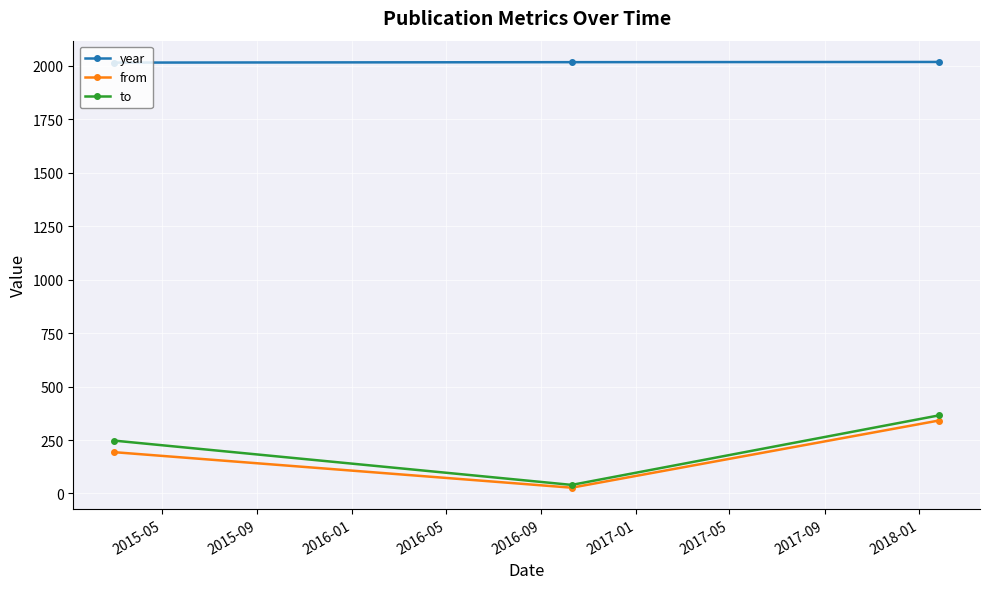

Which series has the widest spread of values?

to